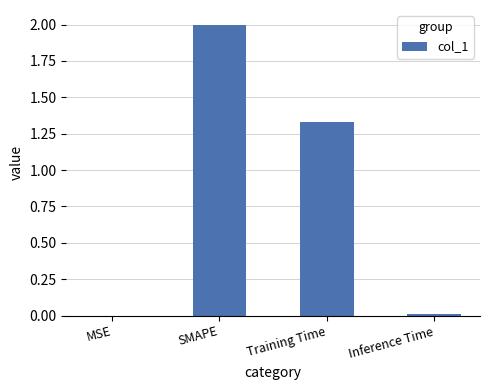

Where is the data nearest to the value 1?

Training Time